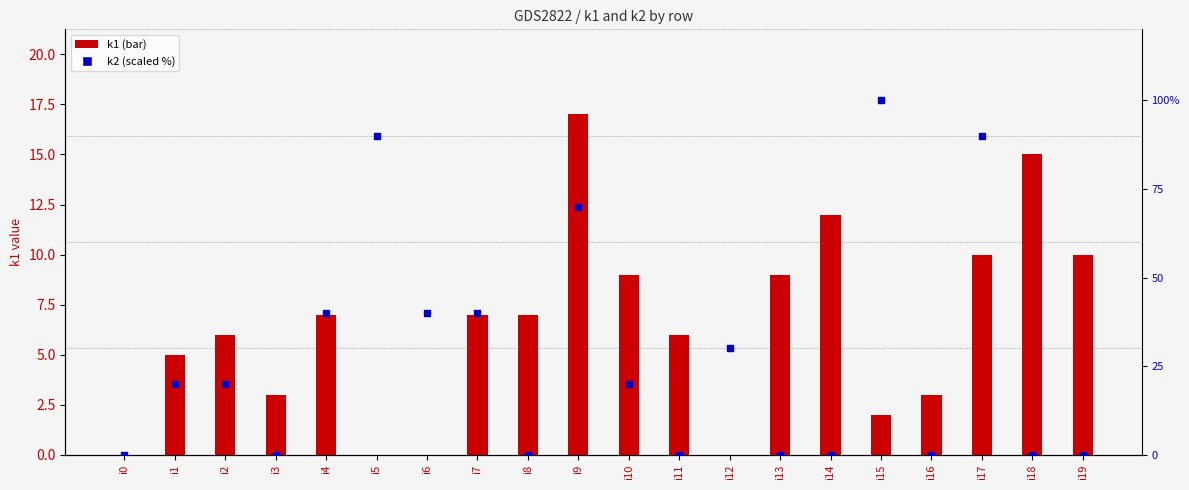

Which series reaches the minimum Y coordinate?

k1